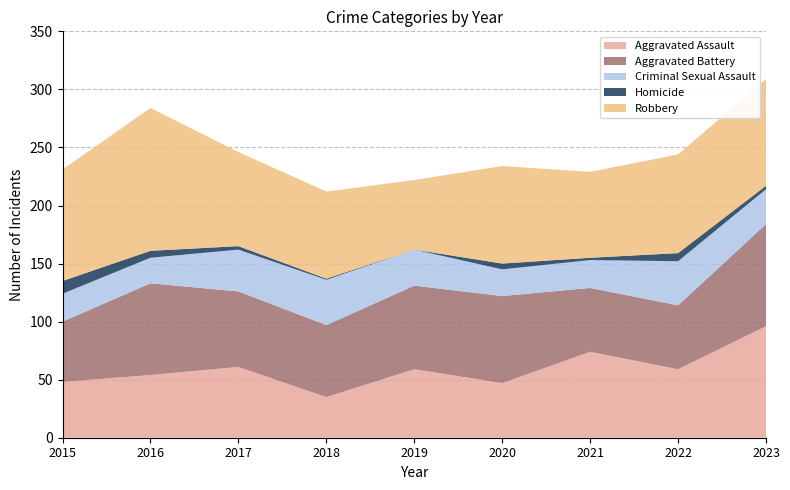

Reading right to left, transcribe all the data shown in this chart.

Aggravated Assault: 2023=96	2022=59	2021=74	2020=47	2019=59	2018=35	2017=61	2016=54	2015=48
Aggravated Battery: 2023=88	2022=55	2021=55	2020=75	2019=72	2018=62	2017=65	2016=79	2015=52
Criminal Sexual Assault: 2023=30	2022=38	2021=24	2020=23	2019=31	2018=39	2017=36	2016=22	2015=24
Homicide: 2023=3	2022=7	2021=2	2020=5	2019=0	2018=1	2017=3	2016=6	2015=11
Robbery: 2023=92	2022=85	2021=74	2020=84	2019=60	2018=75	2017=81	2016=123	2015=96